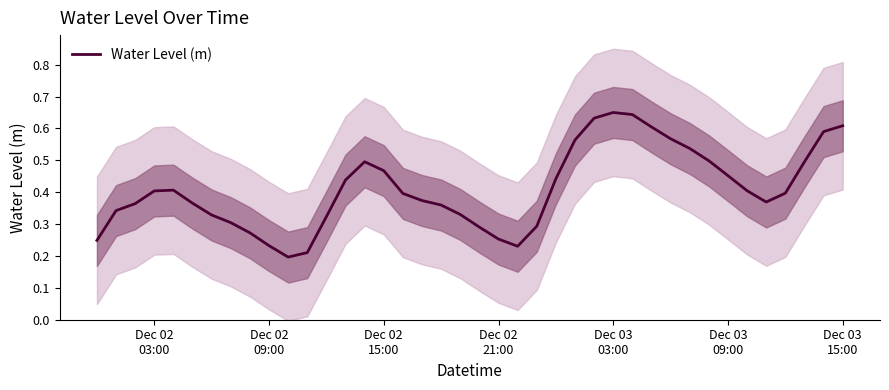

The value at 38 is 1.0. True or false?

False